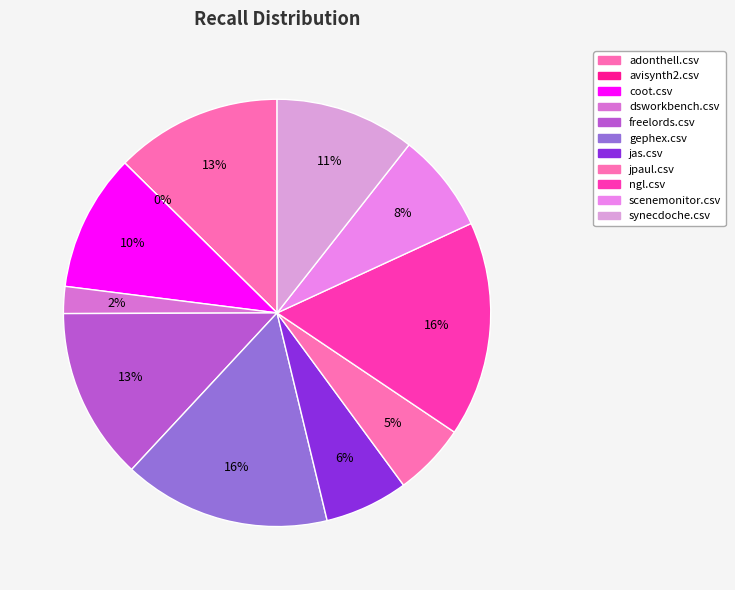

Is it true that jpaul.csv is 5% of the pie?

True